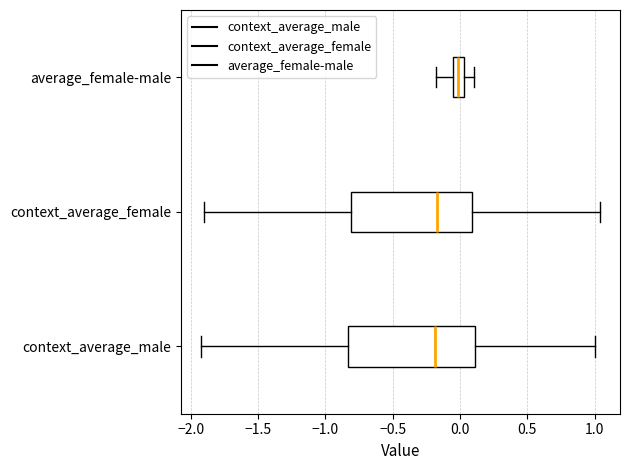

Reading bottom to top, transcribe this box plot: for each box, give where its median line is, the range the box spans, and where its two whiskers end, as read against the x-axis. The values are not printed on the chart, so give them approximately, as read against the axis.

context_average_male: median -0.20, box -0.85 to 0.10, whiskers -1.90 to 1.00
context_average_female: median -0.15, box -0.80 to 0.10, whiskers -1.90 to 1.05
average_female-male: median 0.00, box -0.05 to 0.05, whiskers -0.20 to 0.10